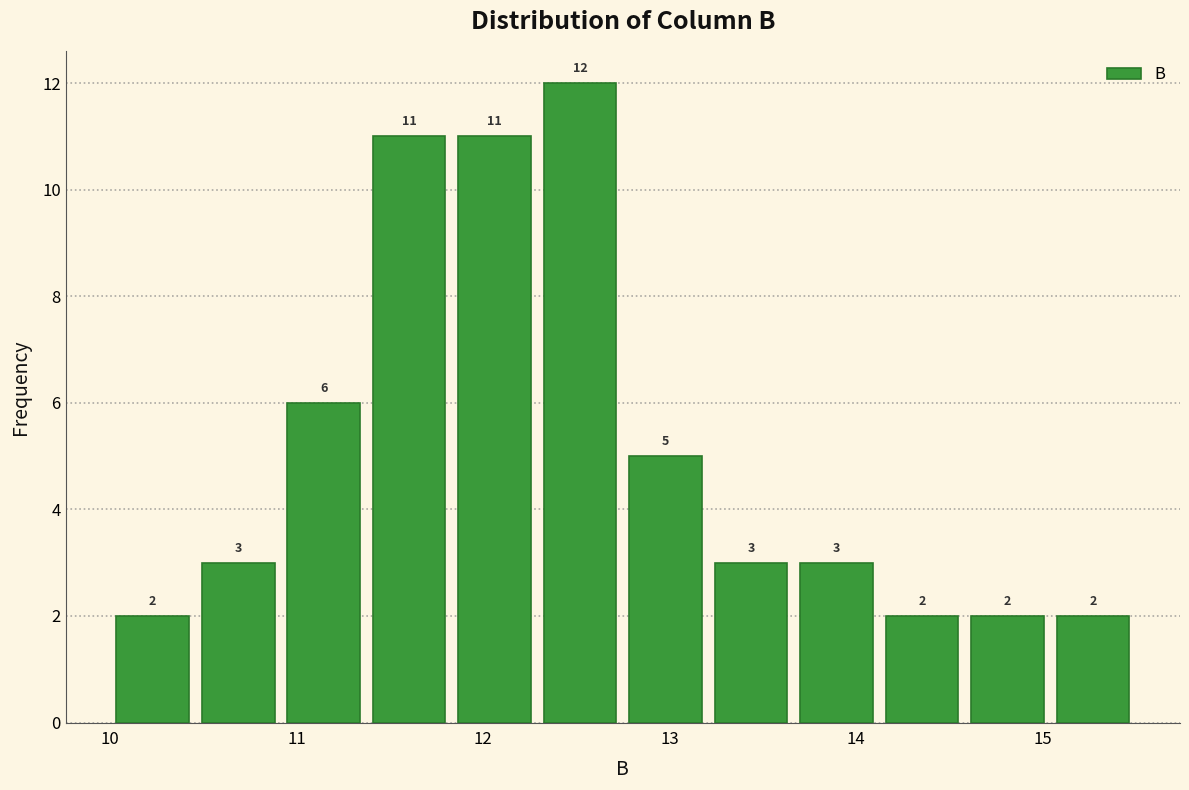

How tall is the bar that spans 10.5 to 10.9 on the x-axis? The bar edges are not printed on the chart, so give them approximately, as read against the axis.

3